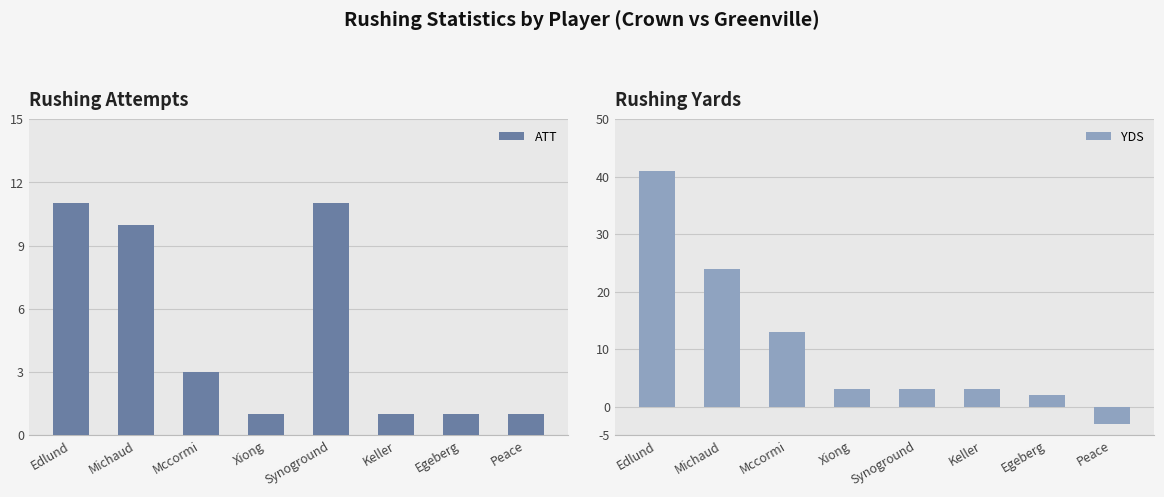

Between Keller and Michaud, which is larger?

Michaud